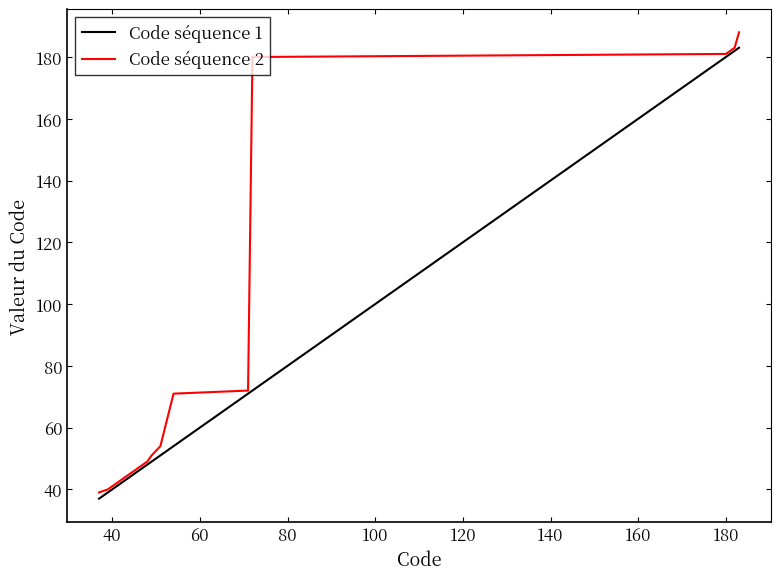

Rank the series by their average value, from lowest to highest.

Code séquence 1, Code séquence 2